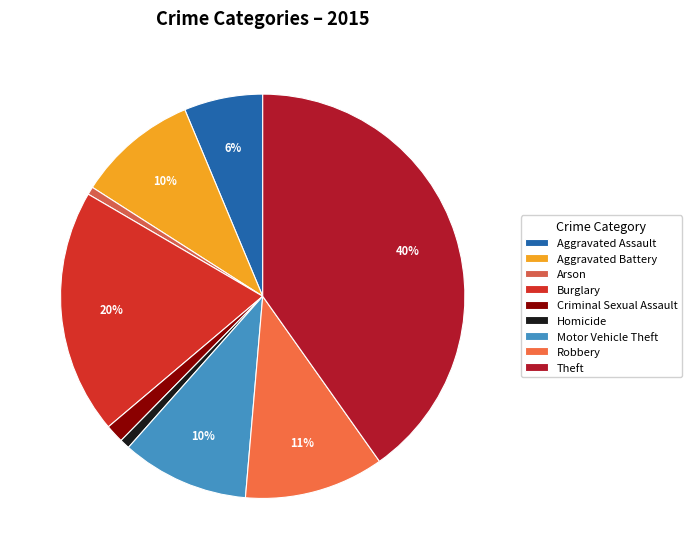

Combined, what portion of the pie is Theft and Robbery?

51.4%